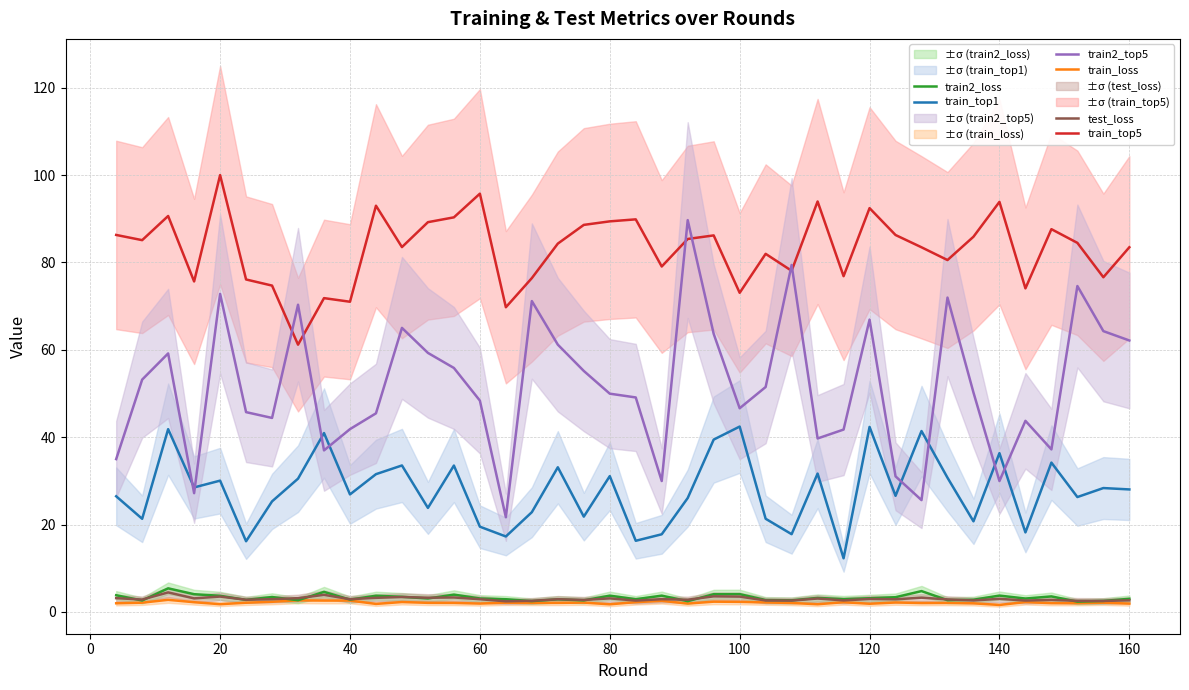

Reading left to right, what are all the values shown in this chart?

train_top1: 26.5	21.3	41.8	28.5	30.0	16.2	25.3	30.5	40.9	26.9	31.5	33.5	23.8	33.5	19.5	17.3	22.8	33.1	21.8	31.1	16.3	17.8	26.1	39.4	42.4	21.3	17.8	31.7	12.3	42.3	26.6	41.4	30.7	20.7	36.3	18.2	34.2	26.3	28.3	28.0
train_loss: 2.0	2.1	2.8	2.2	1.8	2.1	2.3	2.6	2.6	2.6	1.8	2.2	2.1	2.0	1.9	2.1	2.0	2.1	2.1	1.7	2.2	2.5	1.9	2.3	2.3	2.2	2.0	1.7	2.2	1.9	2.1	2.0	2.0	2.0	1.6	2.2	2.0	2.0	2.1	1.9
train_top5: 86.3	85.1	90.6	75.6	100.0	76.1	74.7	61.2	71.8	71.0	93.0	83.5	89.2	90.3	95.8	69.7	76.4	84.3	88.6	89.4	89.9	79.1	85.4	86.2	73.1	82.0	78.1	94.0	76.9	92.4	86.3	83.5	80.6	85.9	93.9	74.1	87.6	84.5	76.6	83.5
train2_loss: 3.8	2.6	5.4	4.0	3.7	2.7	3.4	2.7	4.6	2.8	3.7	3.4	3.1	3.9	3.1	2.9	2.5	2.9	2.6	3.7	2.9	3.7	2.4	4.0	4.1	2.7	2.6	3.2	2.9	3.1	3.4	4.8	2.7	2.8	3.7	3.0	3.5	2.3	2.5	3.0
train2_top5: 35.0	53.2	59.2	27.2	72.8	45.7	44.4	70.3	37.0	41.8	45.5	65.0	59.3	55.8	48.4	21.7	71.2	61.2	55.2	50.0	49.1	30.0	89.7	63.7	46.6	51.5	79.4	39.7	41.7	66.9	31.0	25.6	72.0	50.2	30.0	43.7	37.2	74.6	64.3	62.1
test_loss: 3.1	2.8	4.5	3.1	3.5	2.8	2.9	3.1	3.9	2.9	3.2	3.4	3.2	3.3	2.9	2.4	2.5	2.9	2.7	3.1	2.6	2.9	2.8	3.6	3.5	2.6	2.6	3.1	2.6	3.0	2.9	3.2	2.9	2.6	3.0	2.6	2.7	2.5	2.5	2.6